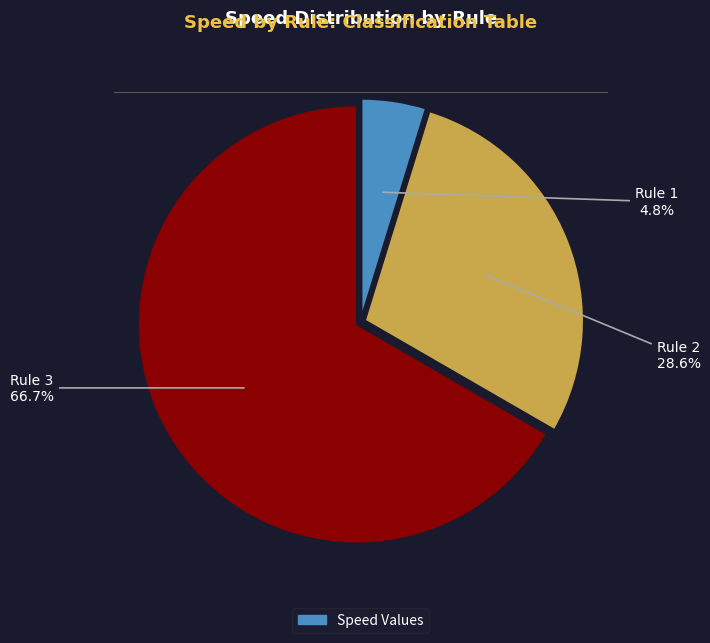

To the nearest percent, what is the combined percentage of Rule 3 and Rule 1?

71%